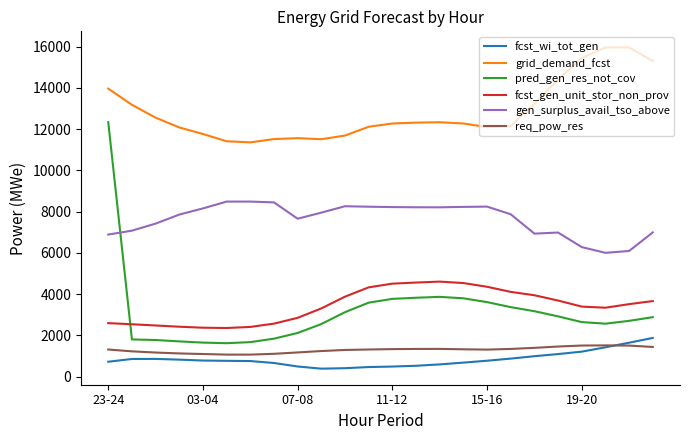

How many series are shown in this chart?

6